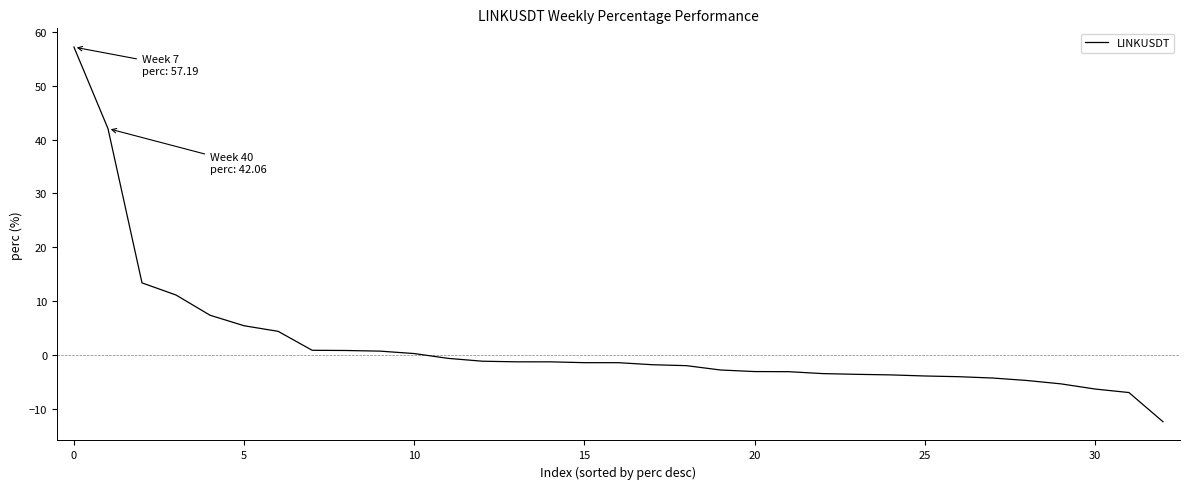

What is the difference between the maximum and minimum values?

69.6